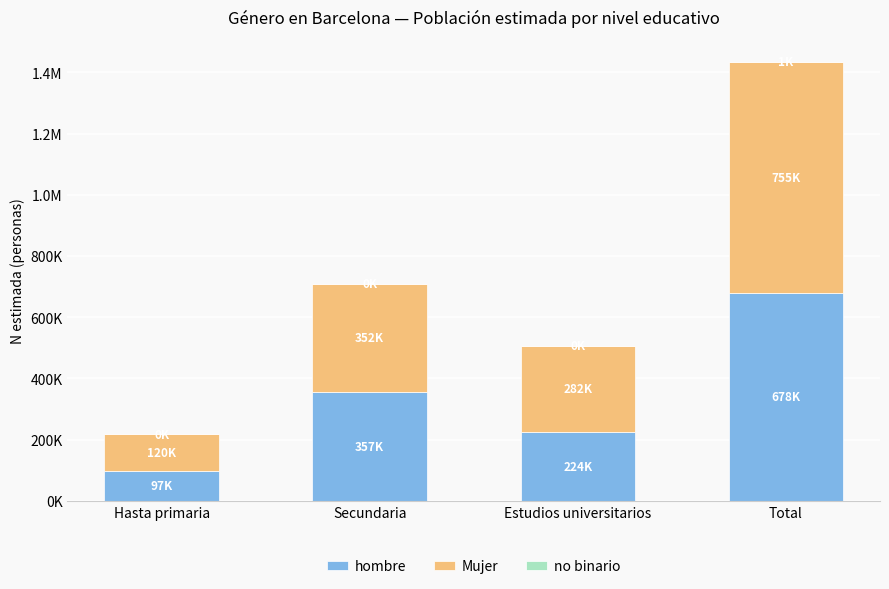

Are the bars grouped side by side (vs. stacked)?

No